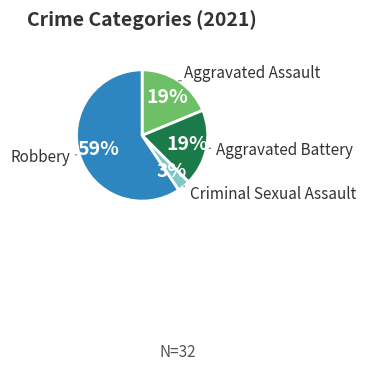

Is there a majority slice in this chart?

Yes